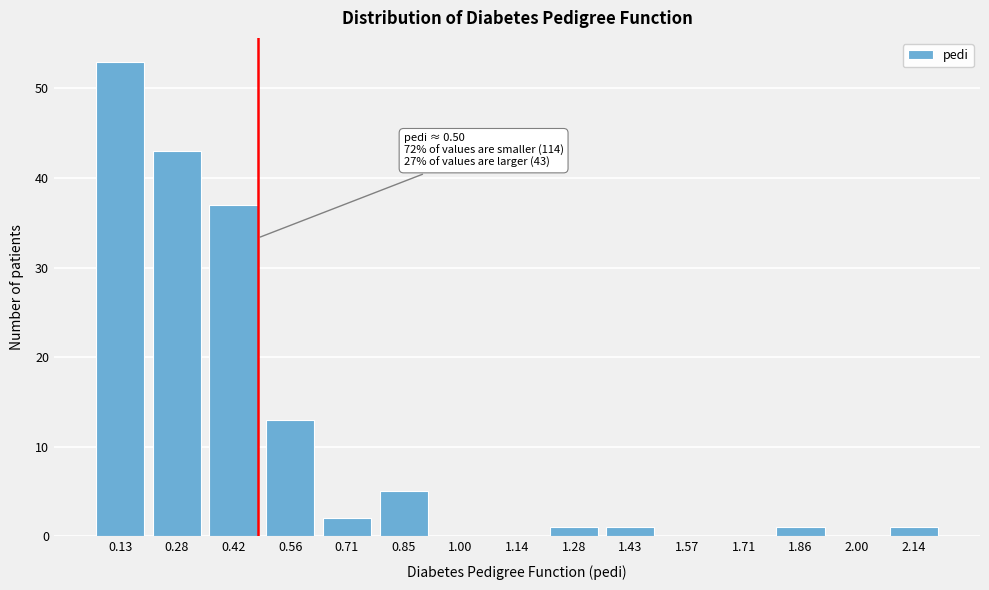

Reading left to right, transcribe all the data shown in this chart.

0.13=53	0.28=43	0.42=37	0.56=13	0.71=2	0.85=5	1.00=0	1.14=0	1.28=1	1.43=1	1.57=0	1.71=0	1.86=1	2.00=0	2.14=1